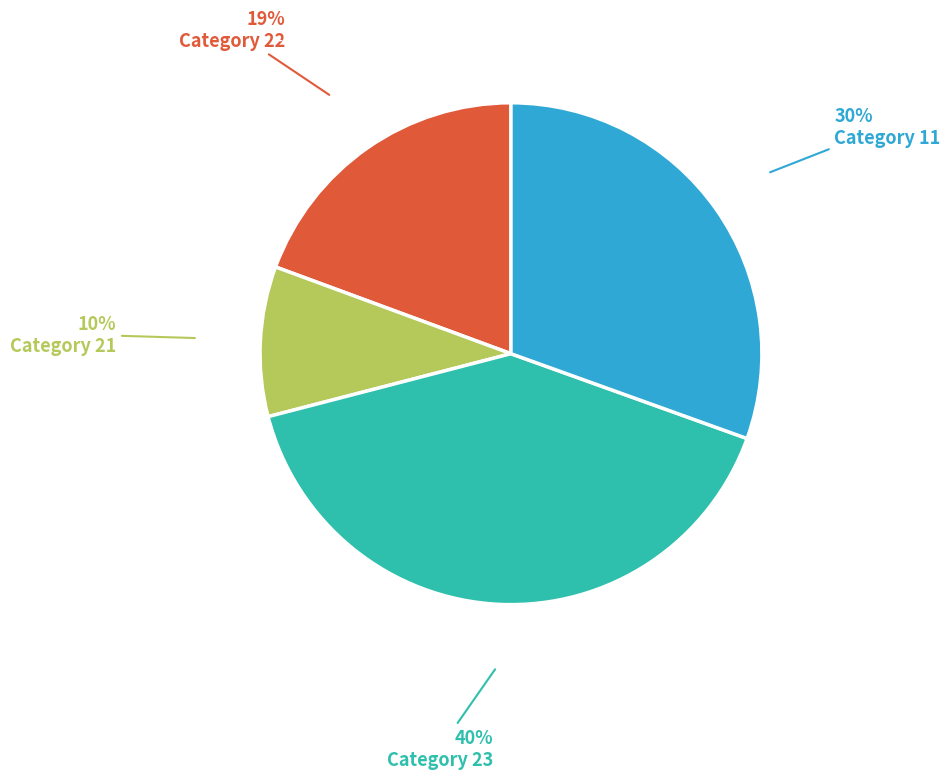

To the nearest percent, what is the average slice percentage?

25%